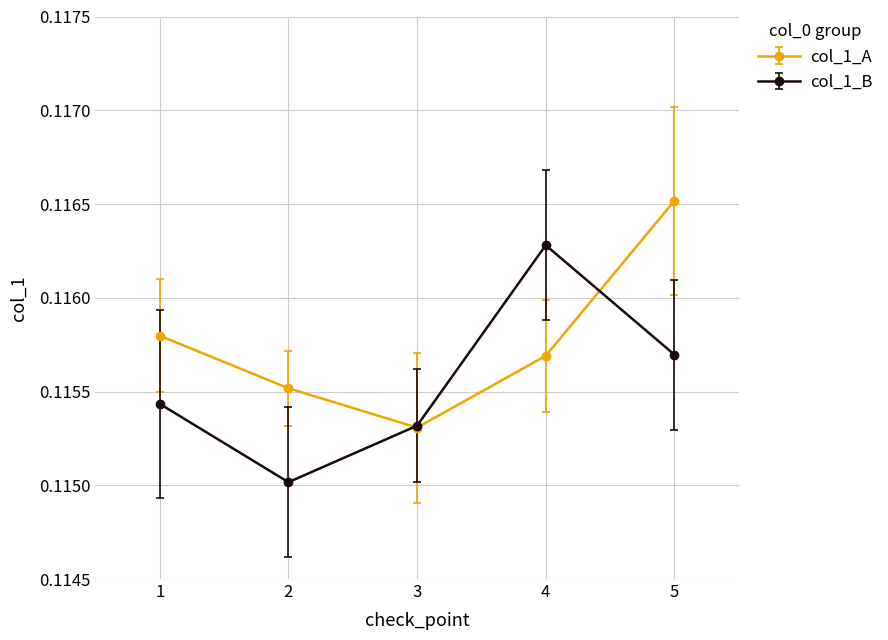

True or false: col_1_A and col_1_B cross at least once.

True